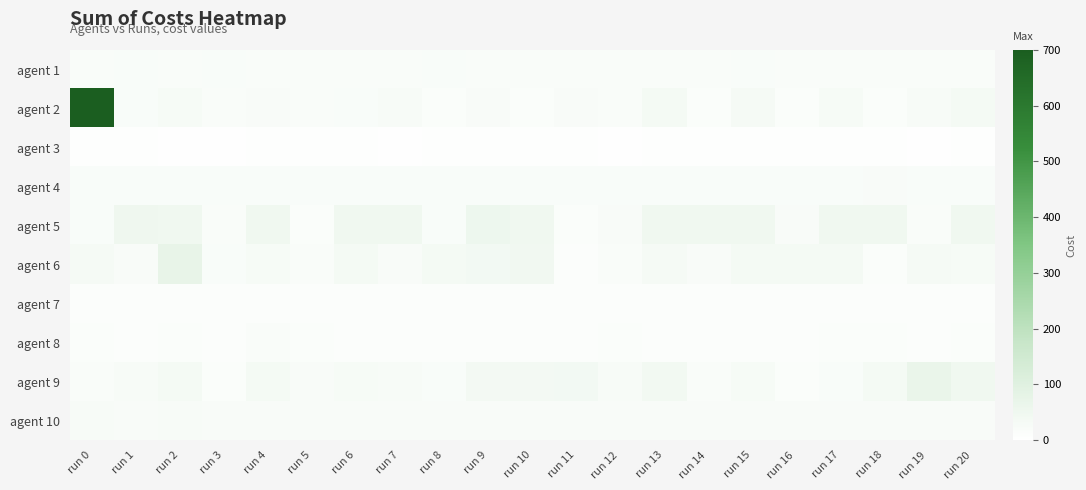

What is the maximum value shown in the chart?

696